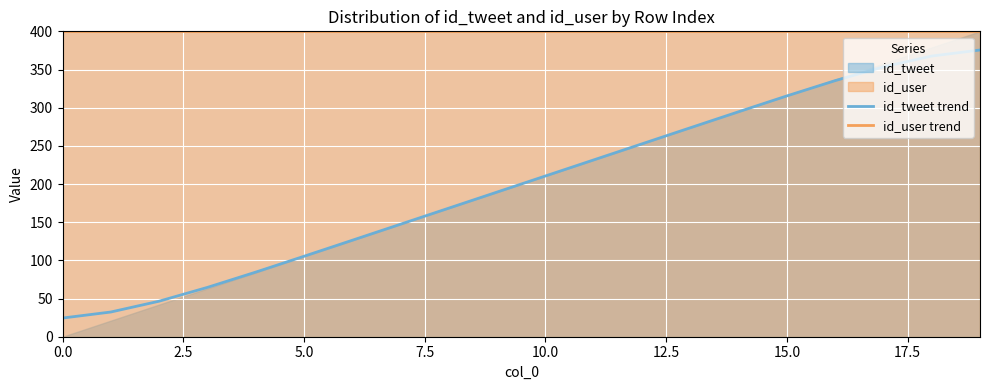

True or false: id_user trend and id_tweet trend intersect in this chart.

False